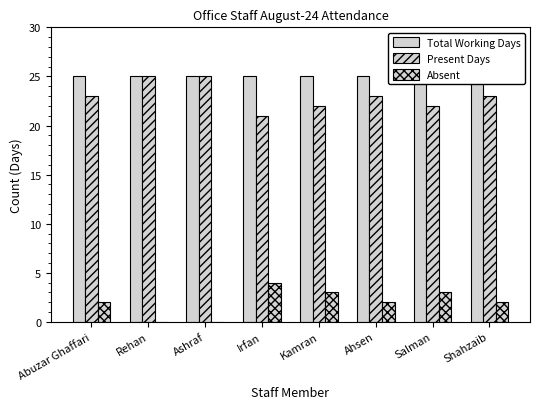

Between Kamran and Irfan, which is larger?

Kamran